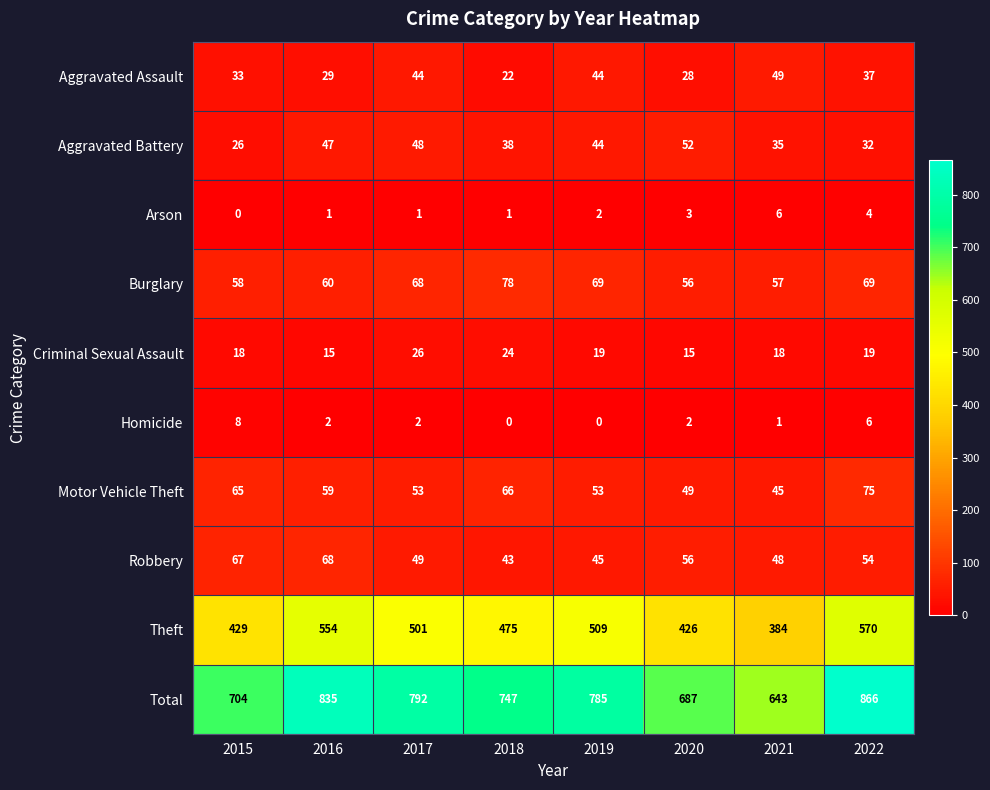

Which series has the widest spread of values?

Total